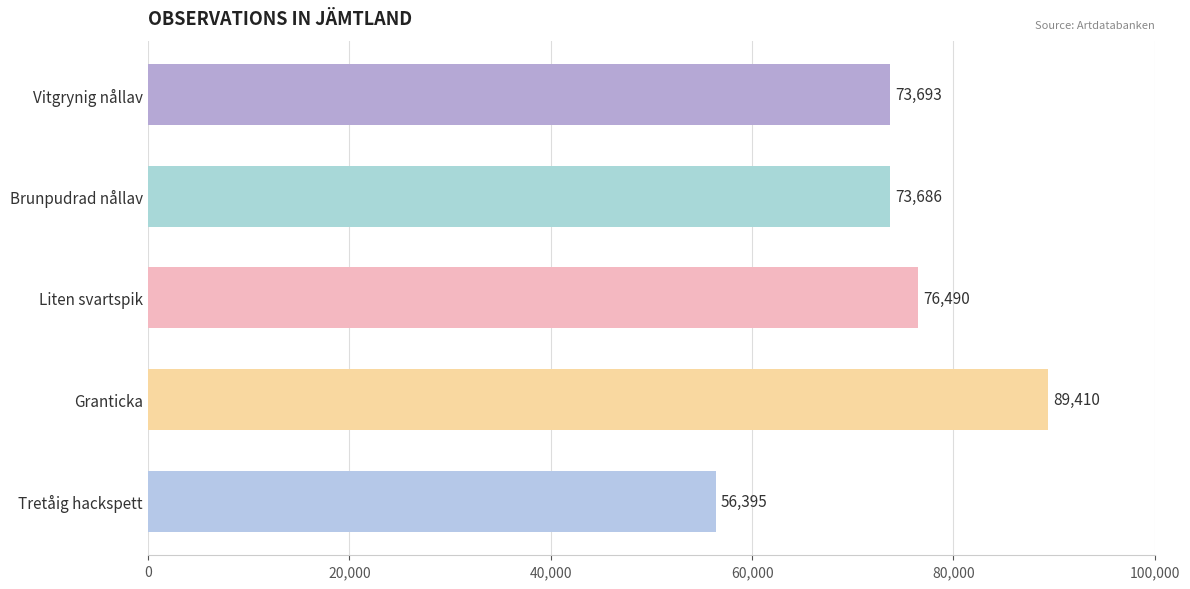

Is it true that the value at Granticka is 89410?

True